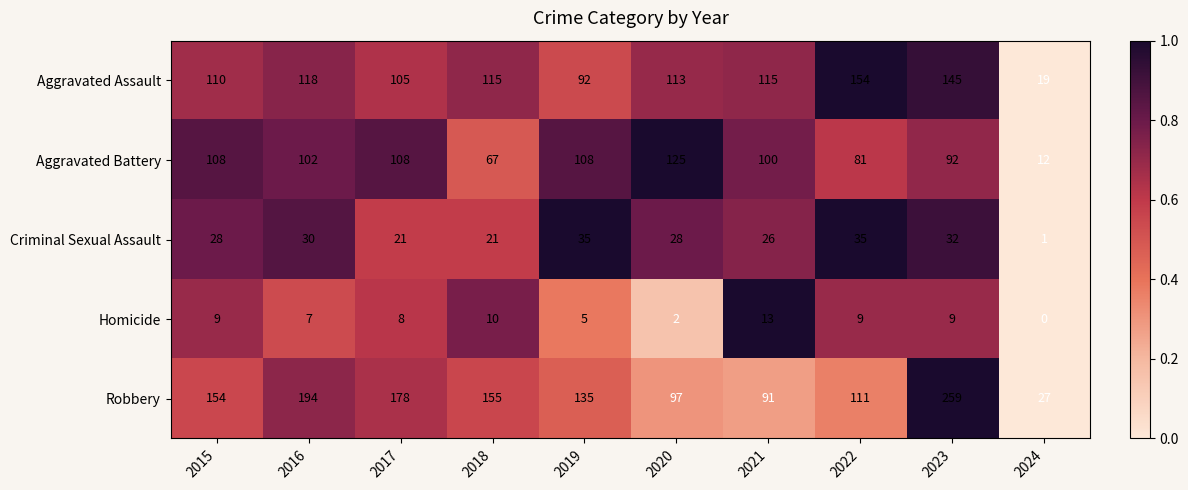

What is the approximate value of Criminal Sexual Assault at 2015?

28